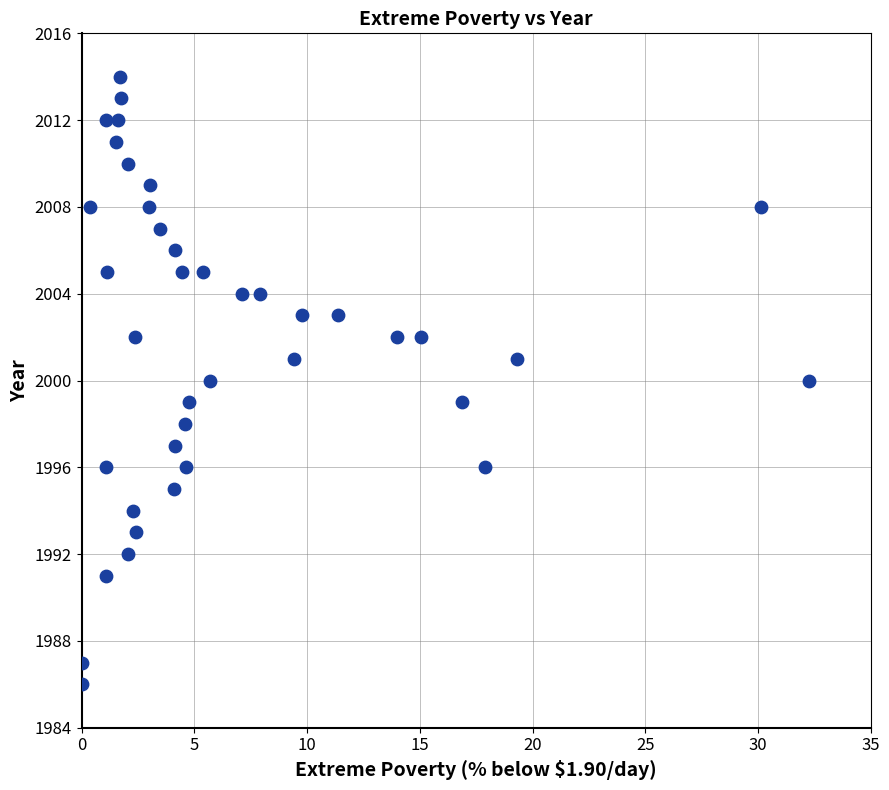

What is the range of Y values (max minus min)?

28